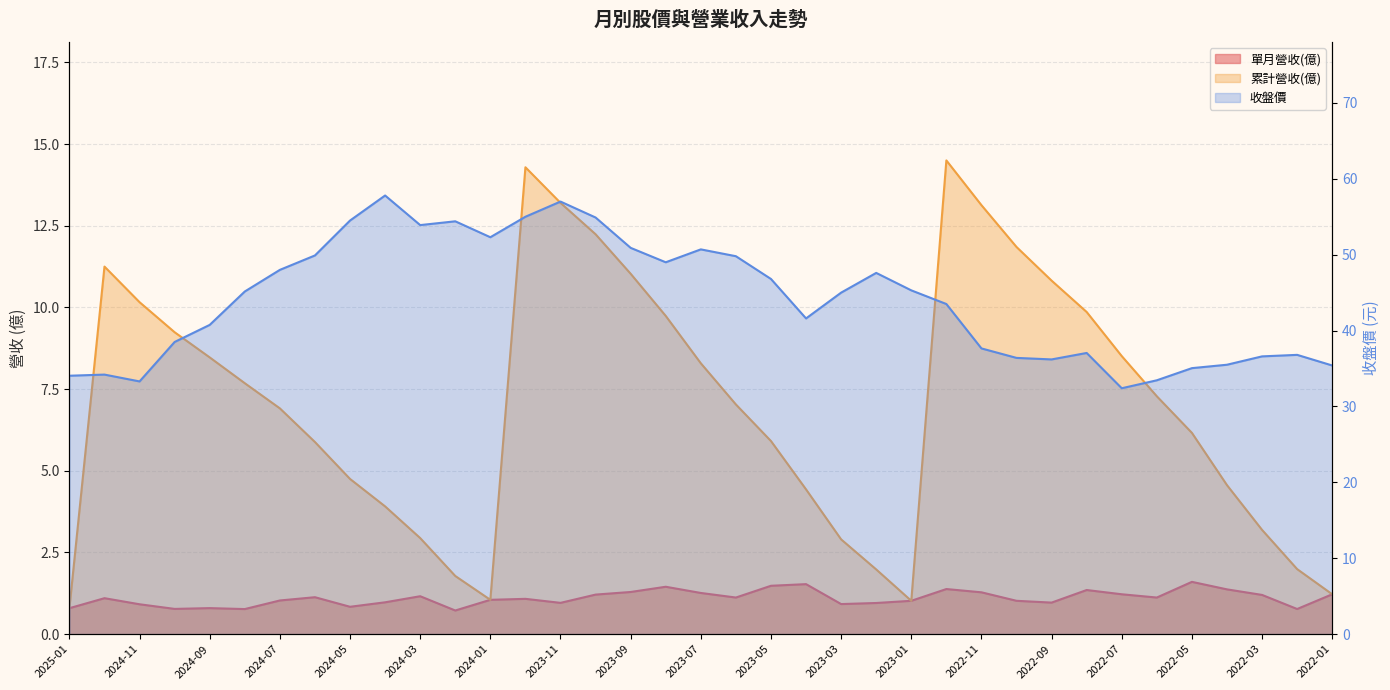

At how many categories does at least one series exceed 42?

20